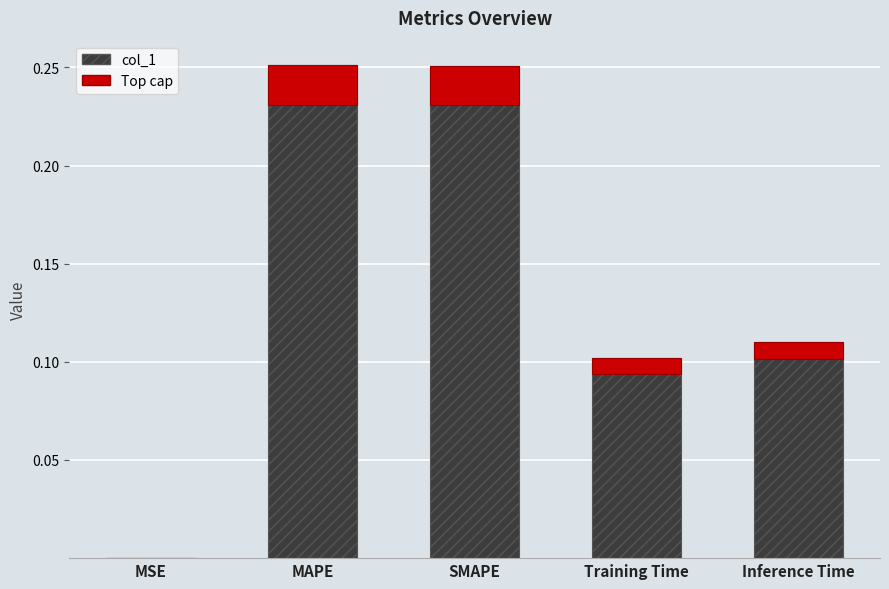

Which category has the highest value across all series?

MAPE